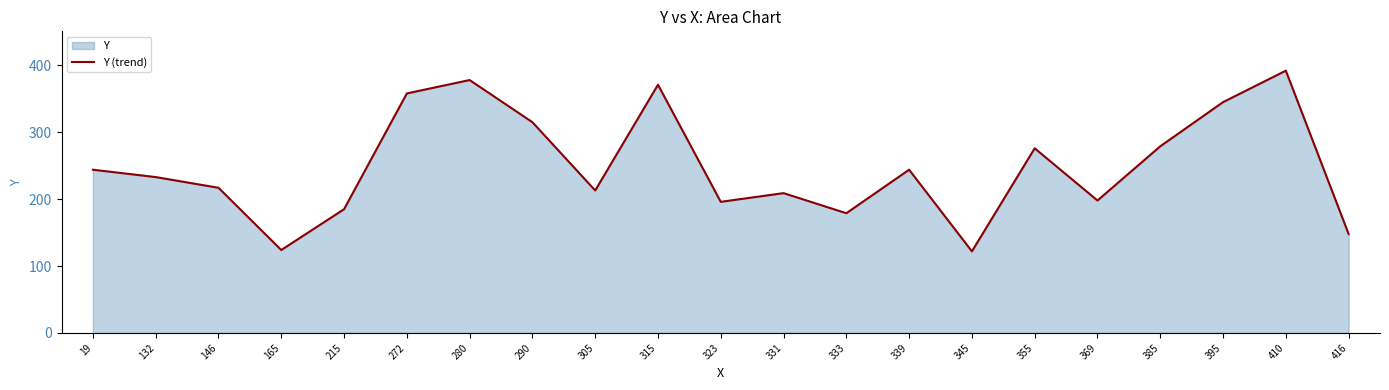

How many points are higher than both their immediate neighbors (excluding endpoints)?

6